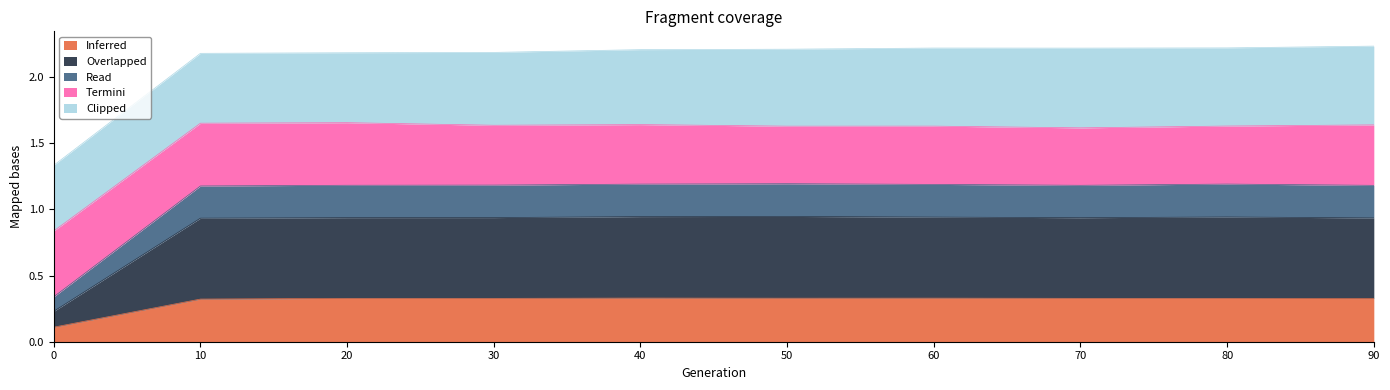

True or false: Inferred has a value of 0.3 at 10.

True